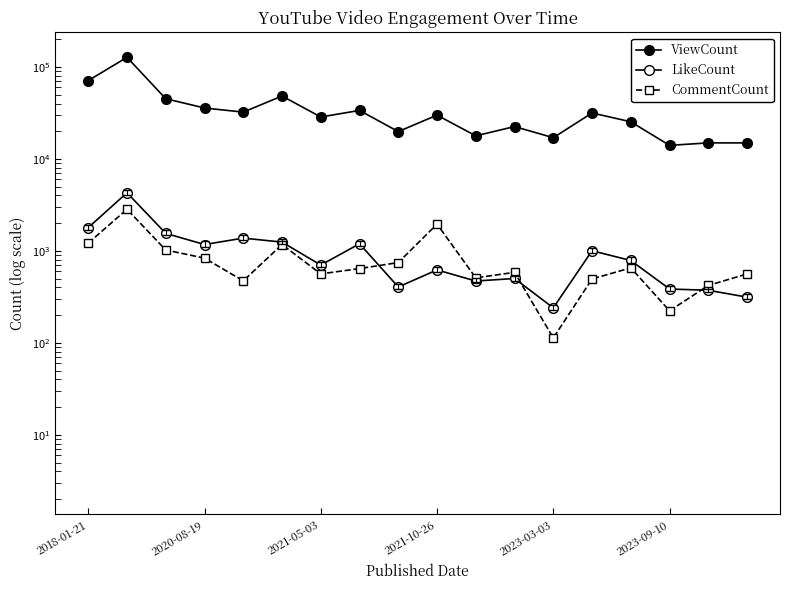

The CommentCount series shows 814 at 2021-05-03. True or false?

False